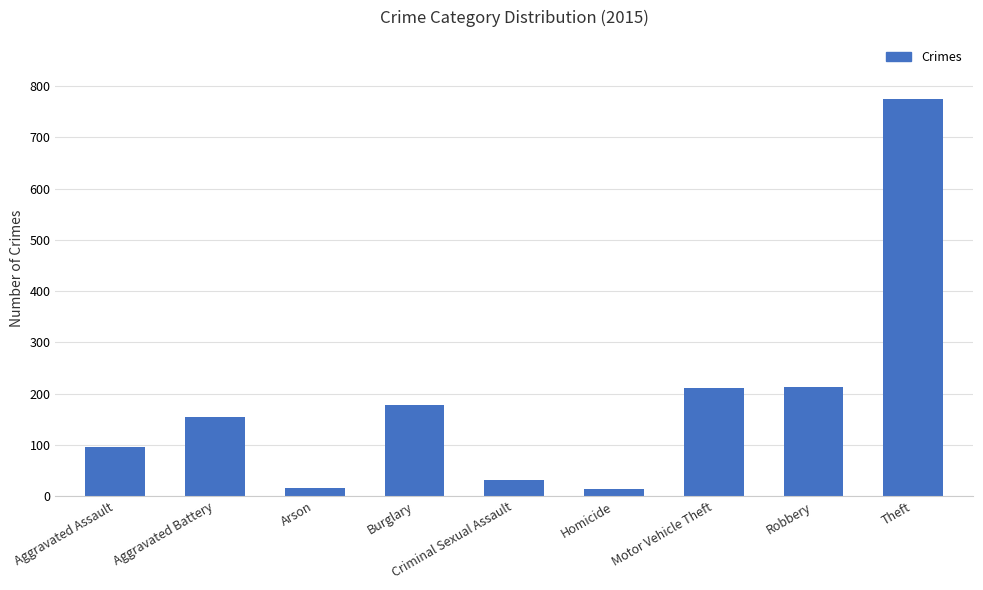

The chart shows a value of 15 at Arson. True or false?

True